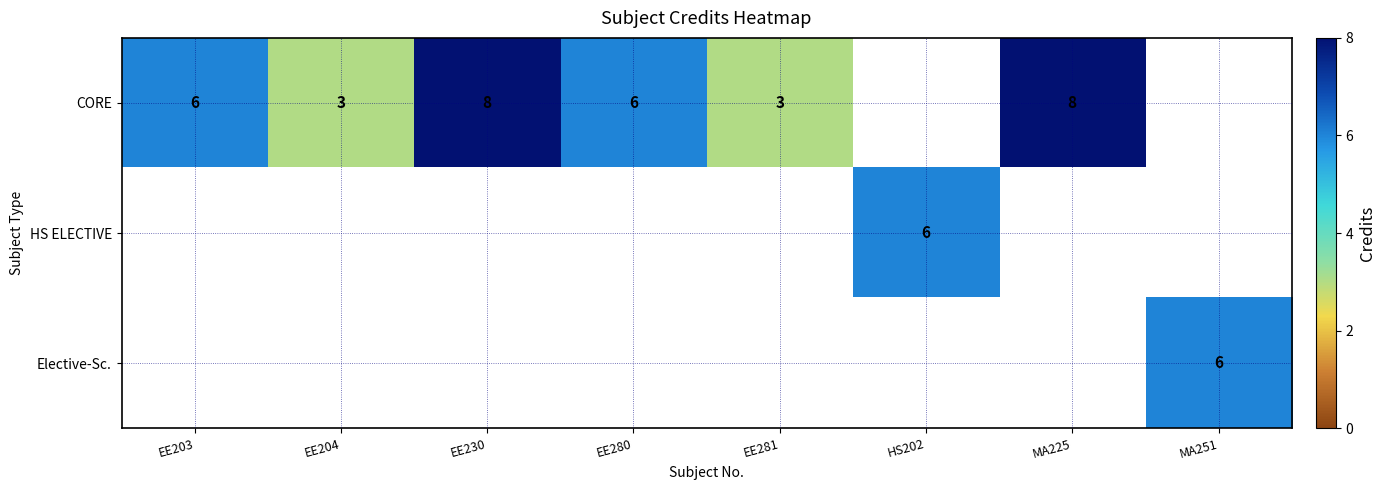

The CORE series shows 8 at EE280. True or false?

False